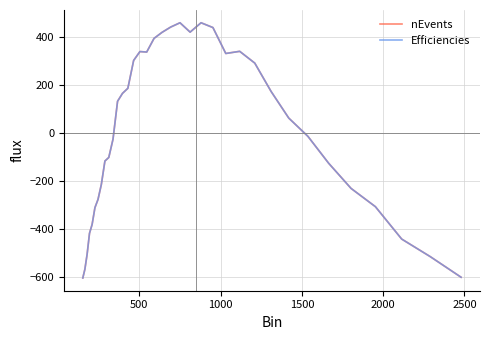

How many distinct data groups are displayed?

2